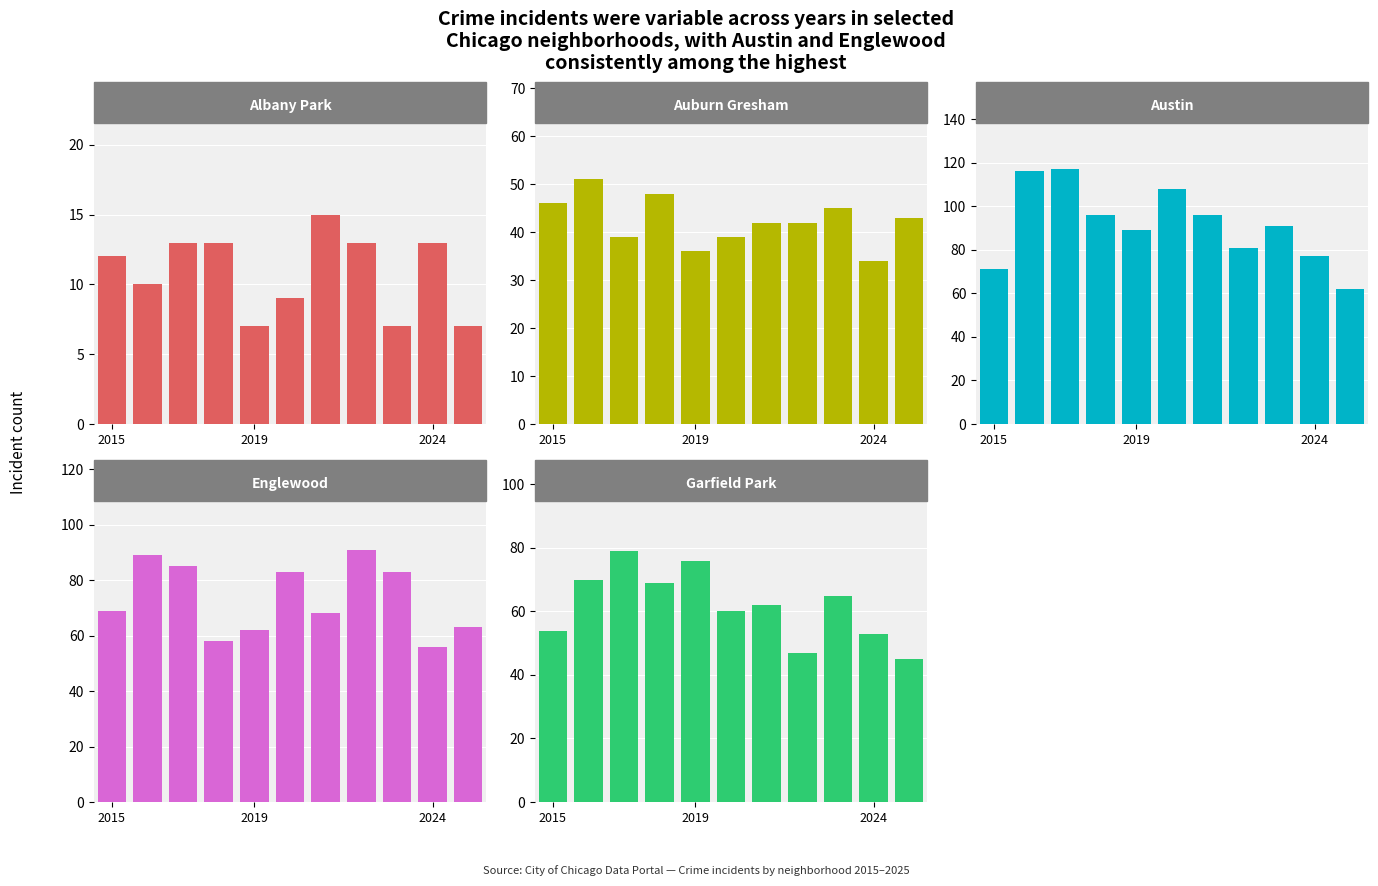

True or false: Austin has a value of 40 at 10.

False